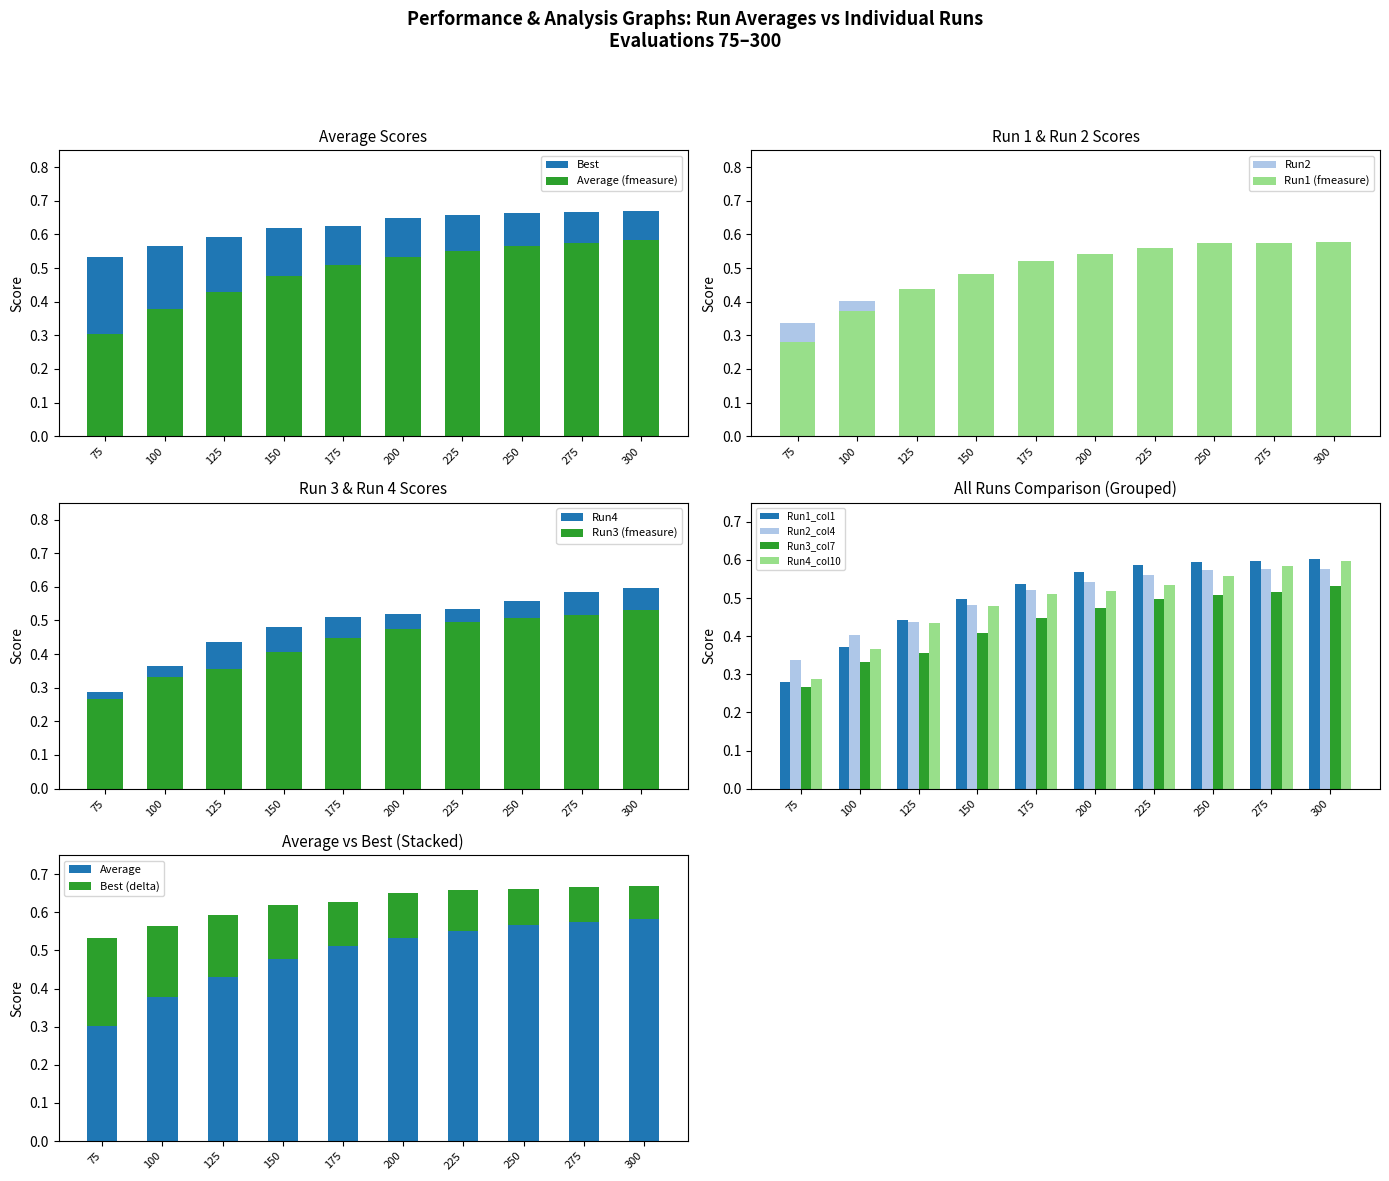

What is the total value across all series at 125?

2.7